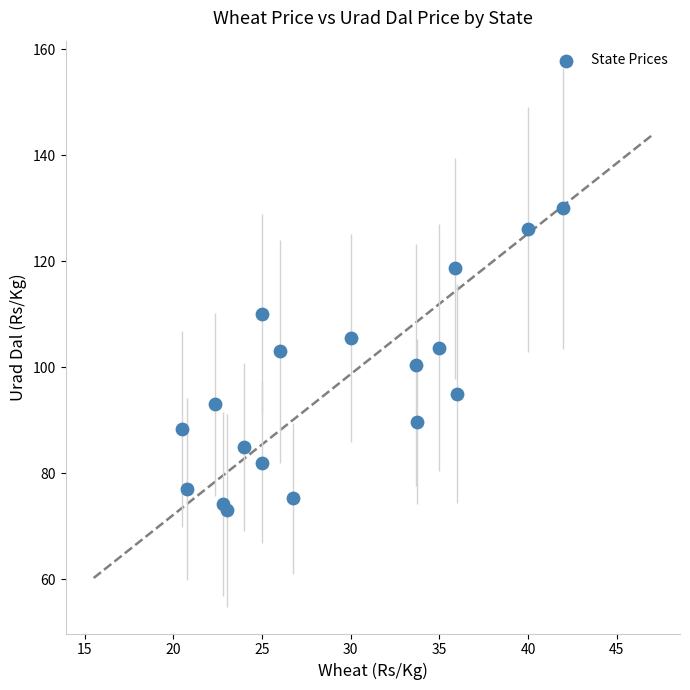

What is the range of Y values (max minus min)?

57.0